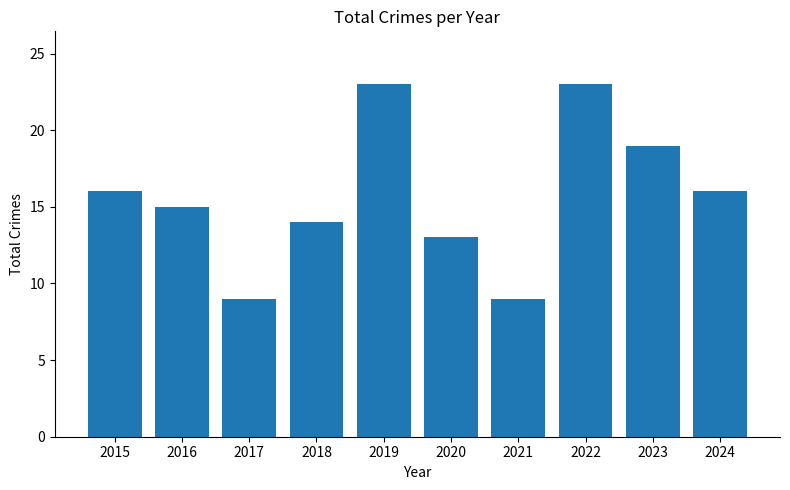

What is the smallest value displayed?

9